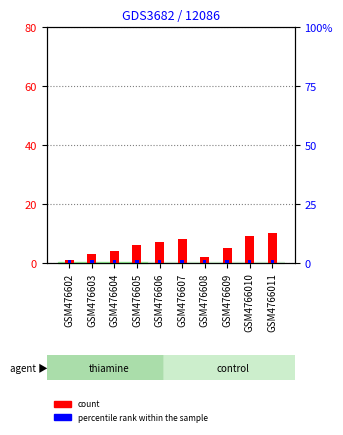

What are all the series names shown in the legend?

count, percentile rank within the sample